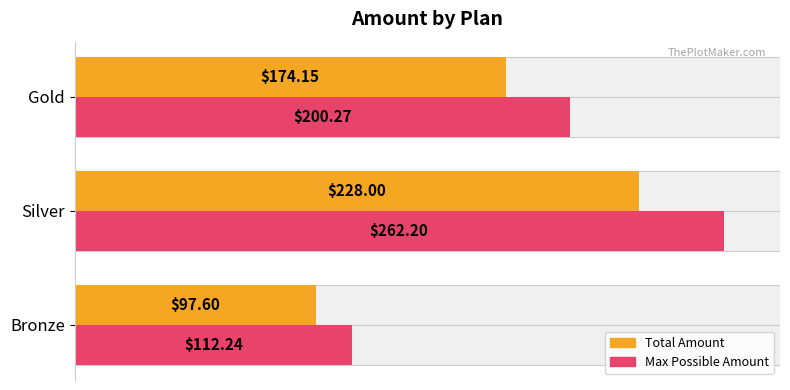

What is the average value of the Max Possible Amount series?

191.6